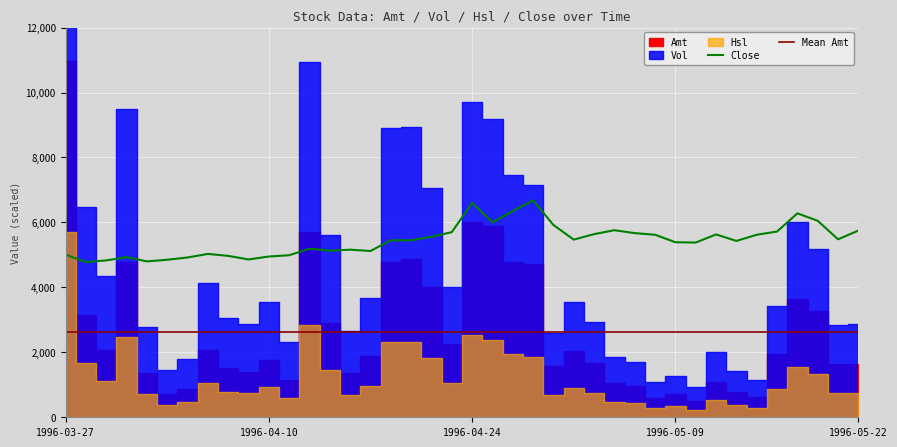

What is the spread (max minus min) of values at 27?

3142.7